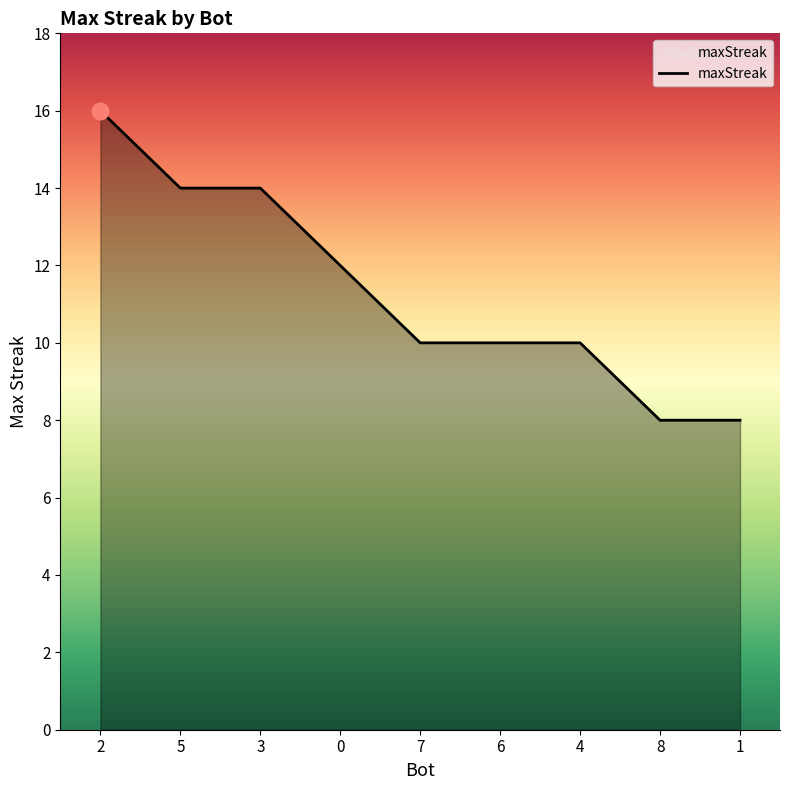

Which label corresponds to the largest value in the chart?

2